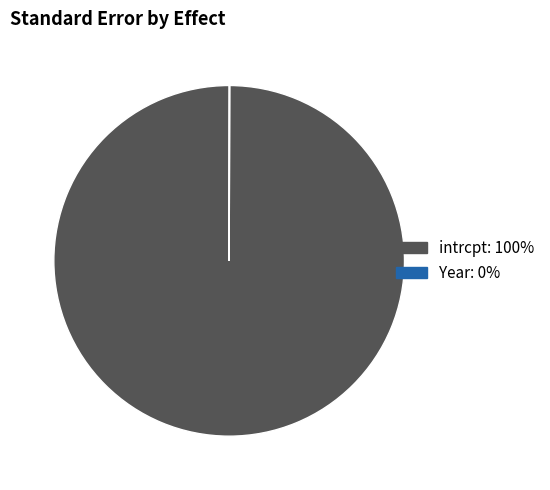

Is it true that intrcpt is 100% of the pie?

True